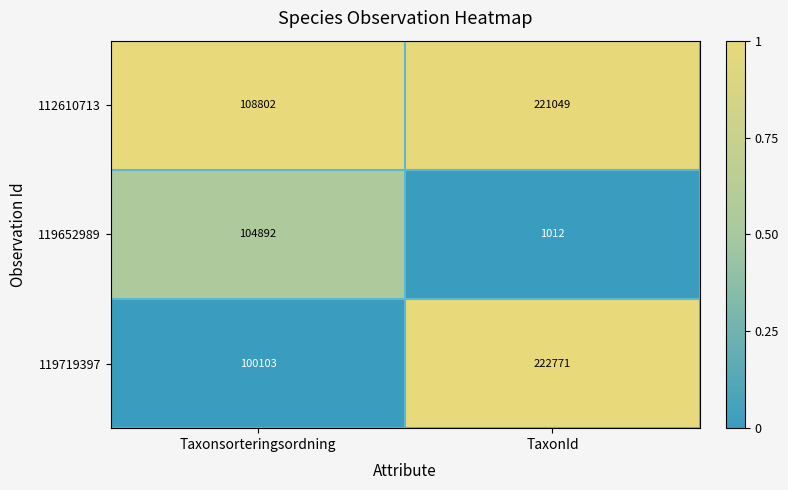

How many categories are shown in the chart?

2